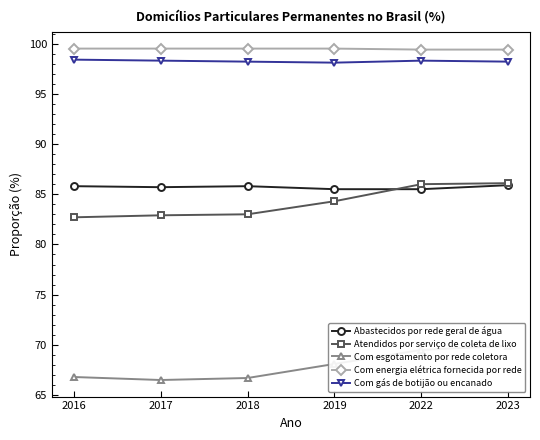

What is the difference between the maximum and minimum values in the Atendidos por serviço de coleta de lixo series?

3.4